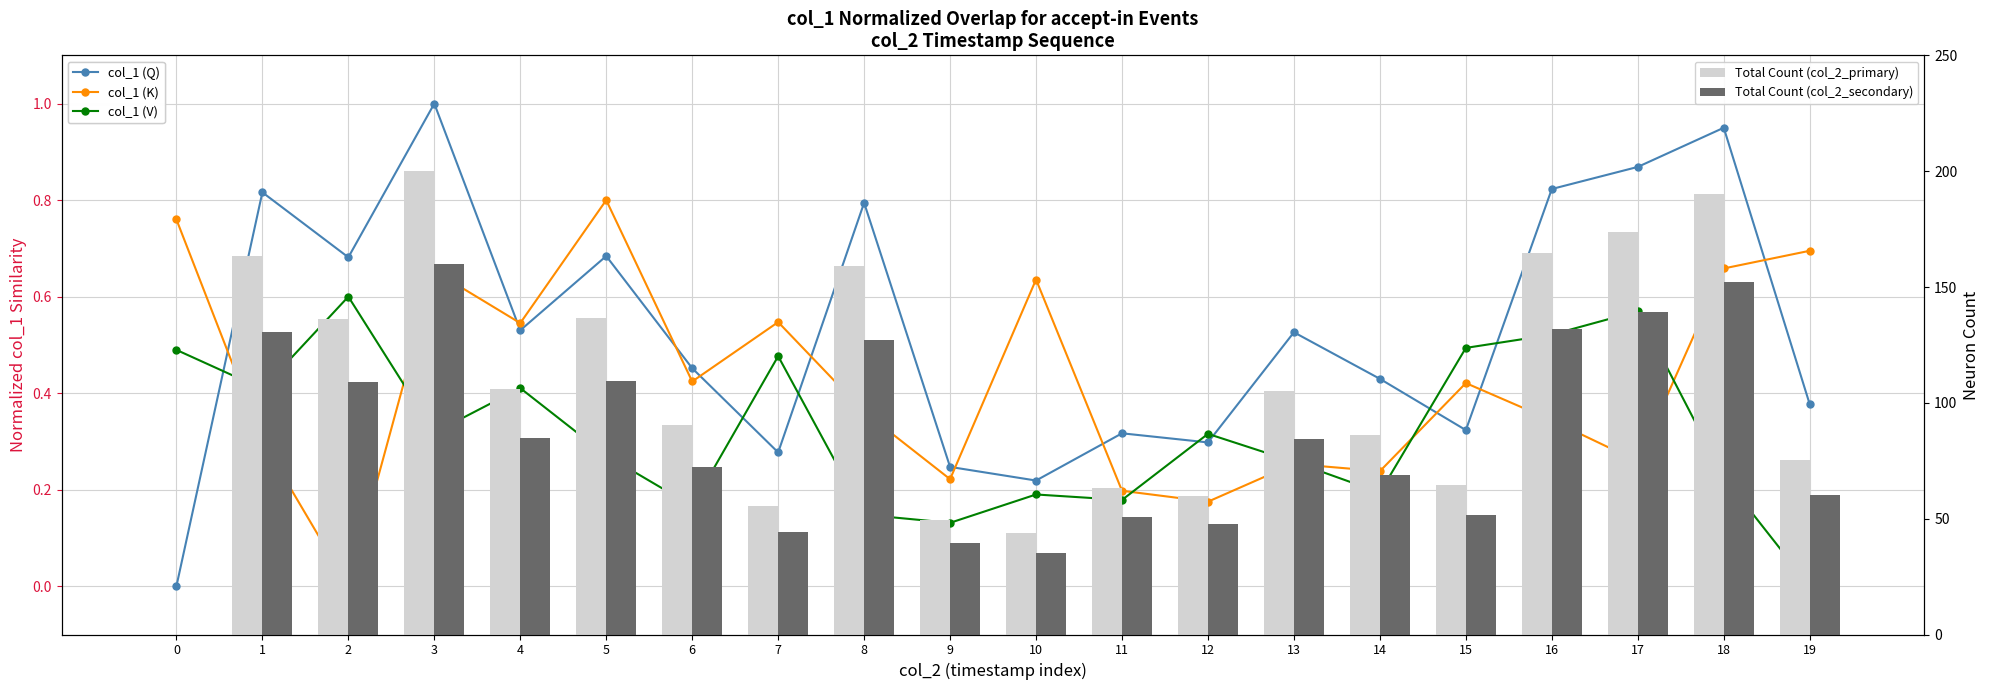

The value of col_1 (V) at 7 is 0.8. True or false?

False